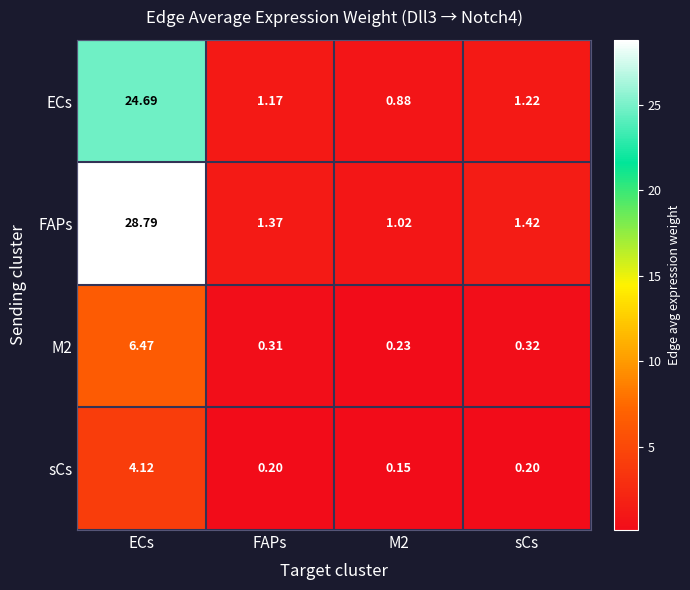

Between ECs and FAPs, which series saw the biggest shift?

FAPs